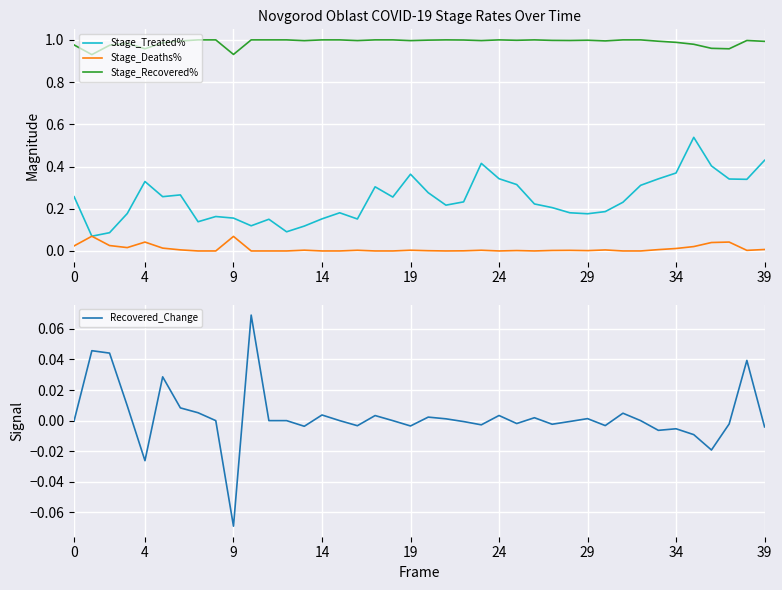

Does the chart display data point markers on the line(s)?

No